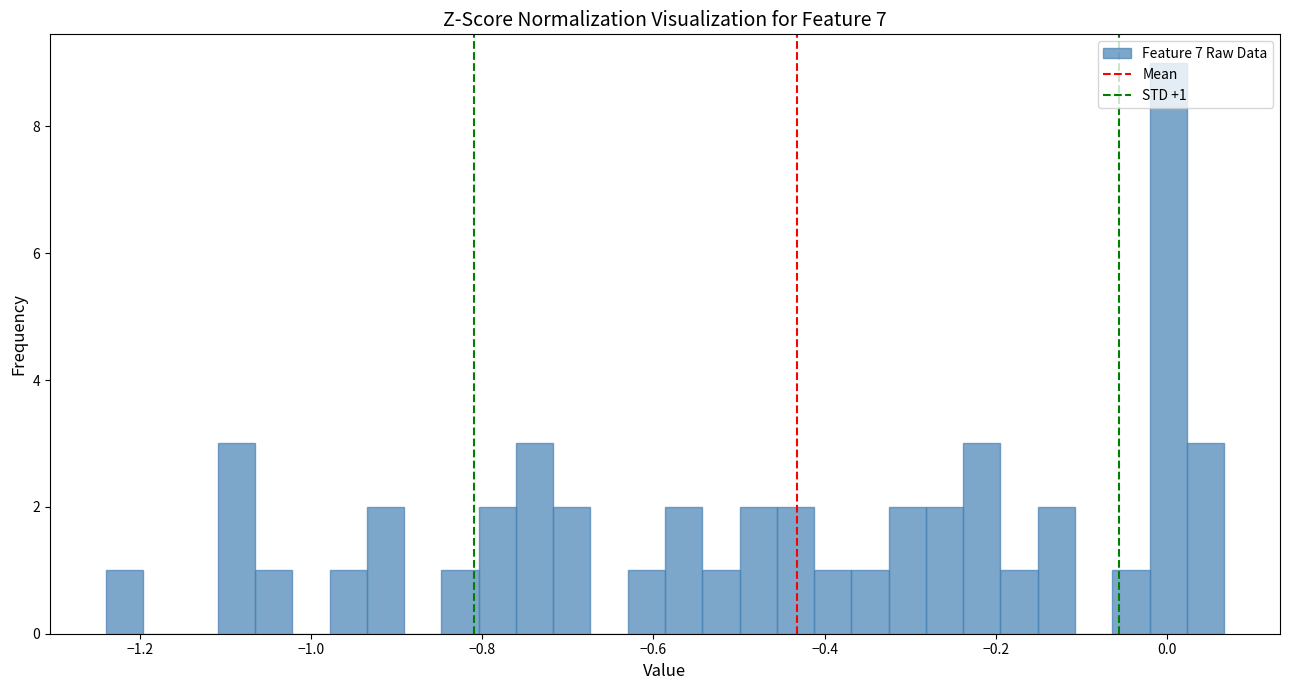

Around what value on the x-axis is the tallest bar? Give the approximate position of its centre, as read against the axis.

0.00